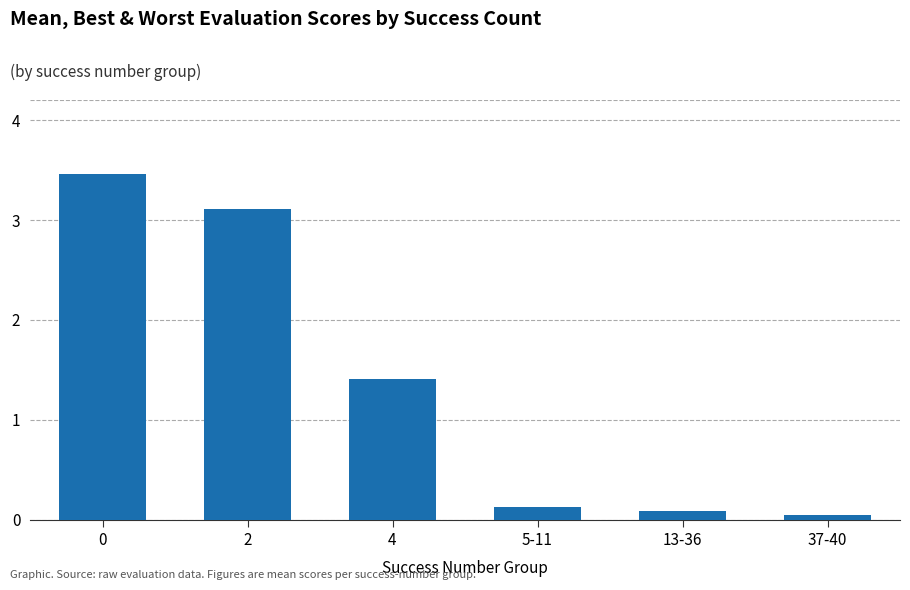

Is it true that the value at 2 is 3.1?

True